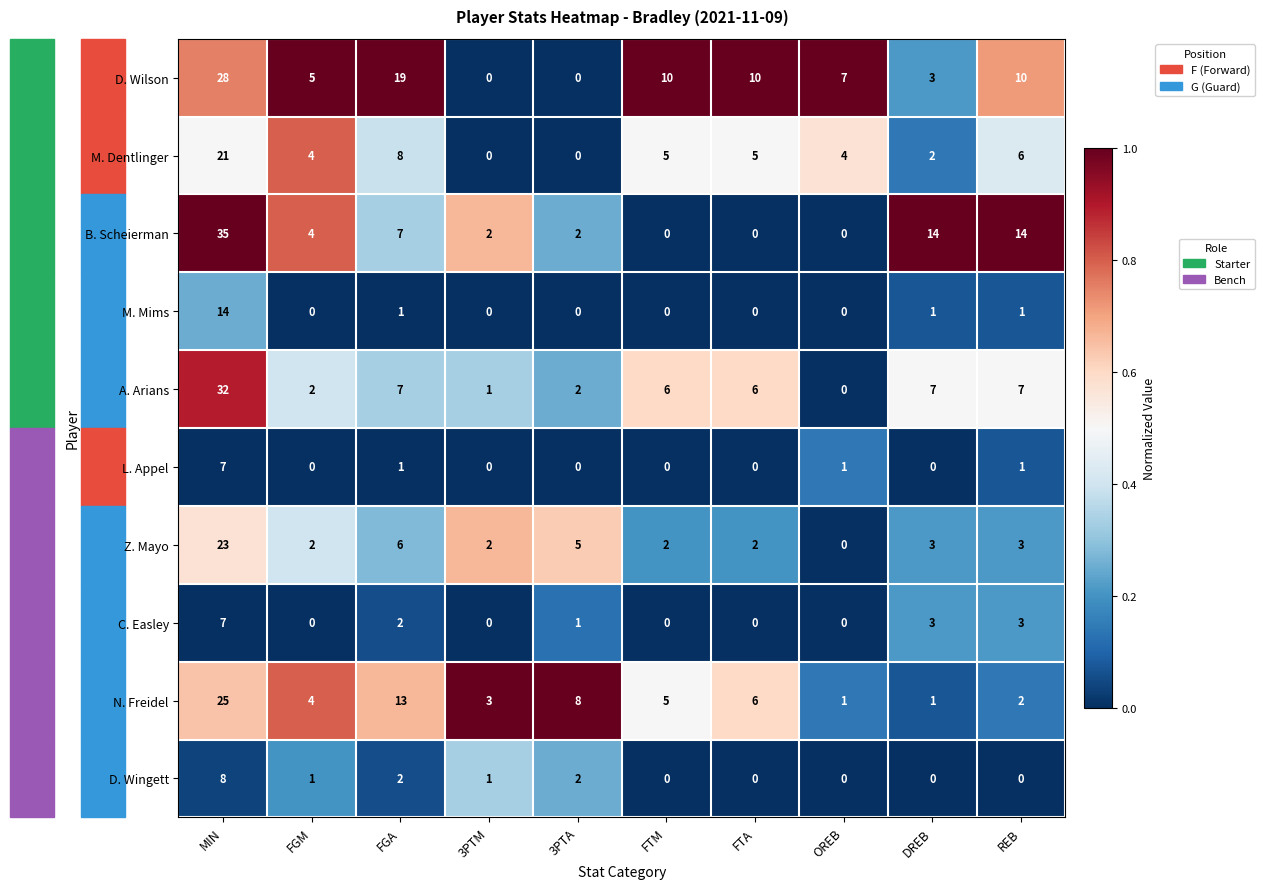

What is the sum of all B. Scheierman values?

78